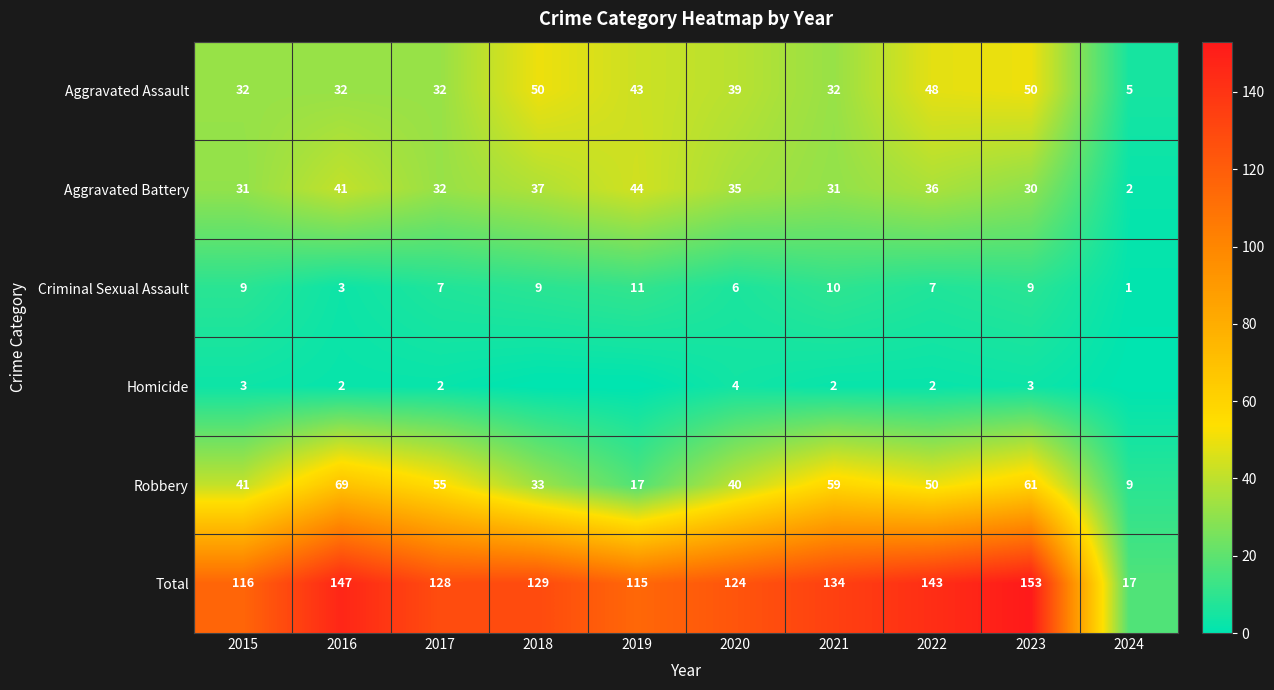

What is the maximum value shown in the chart?

153